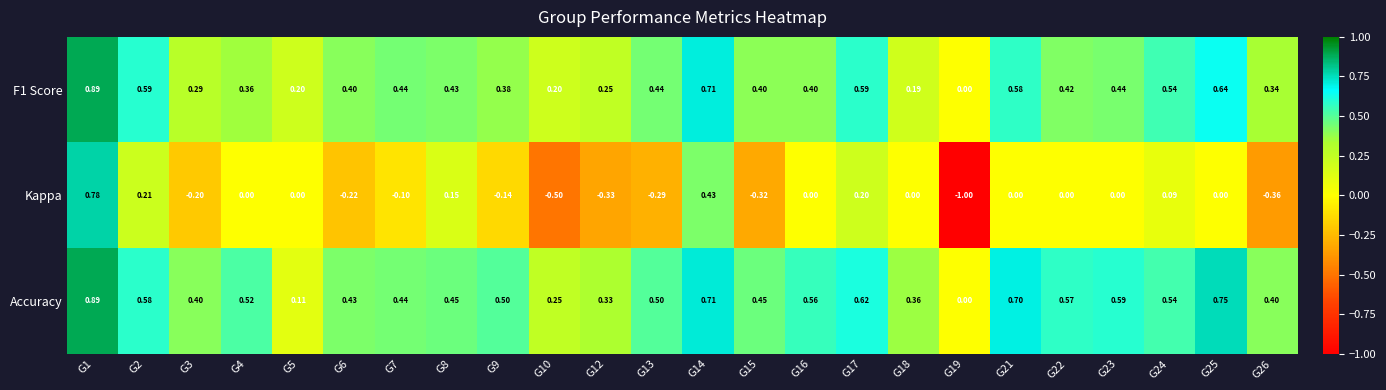

Which series has the widest spread of values?

Kappa